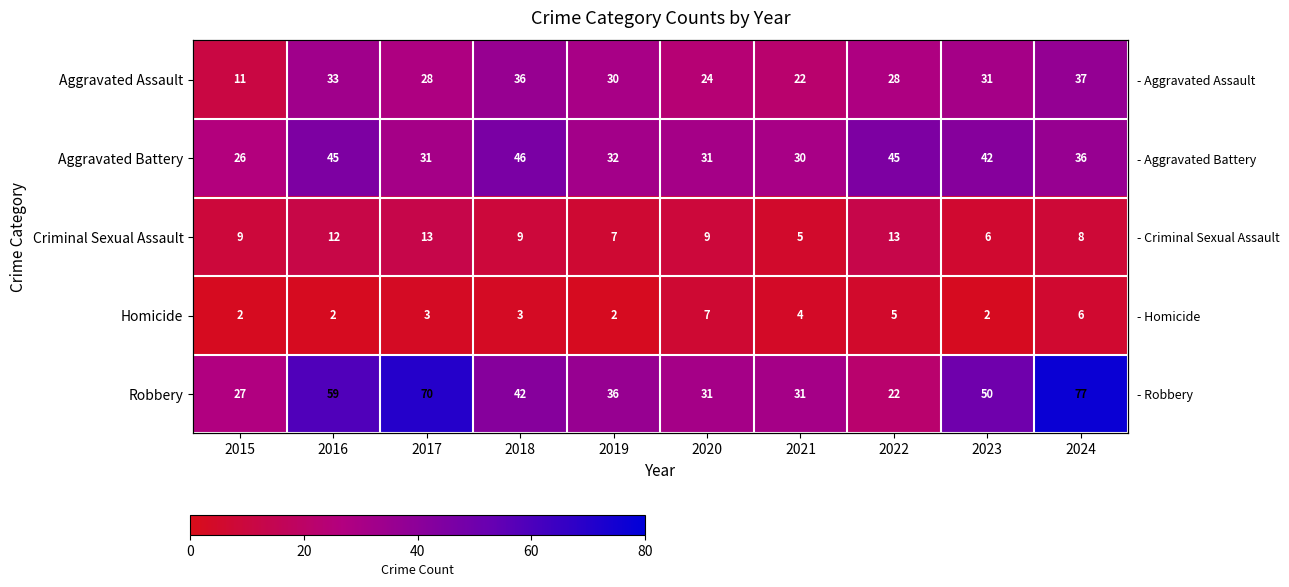

How many categories are shown in the chart?

10